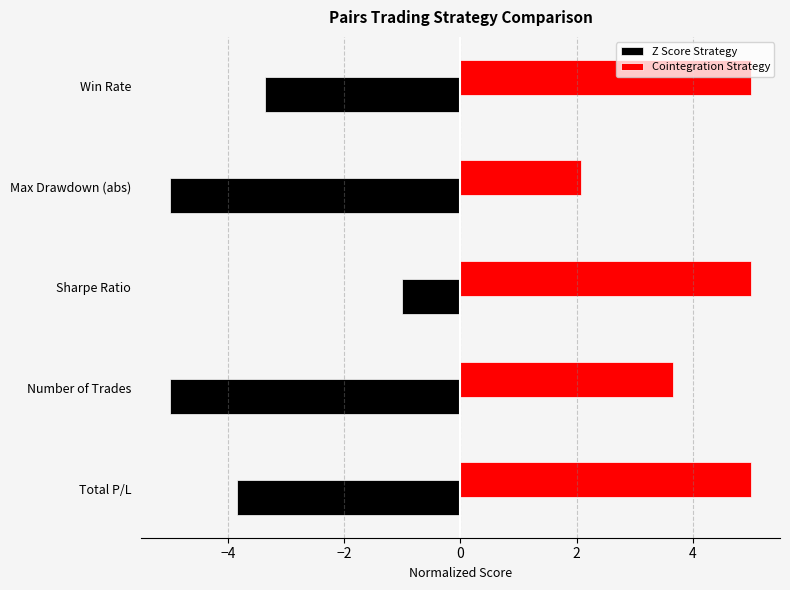

What is the lowest value of the Z Score Strategy series?

-5.0